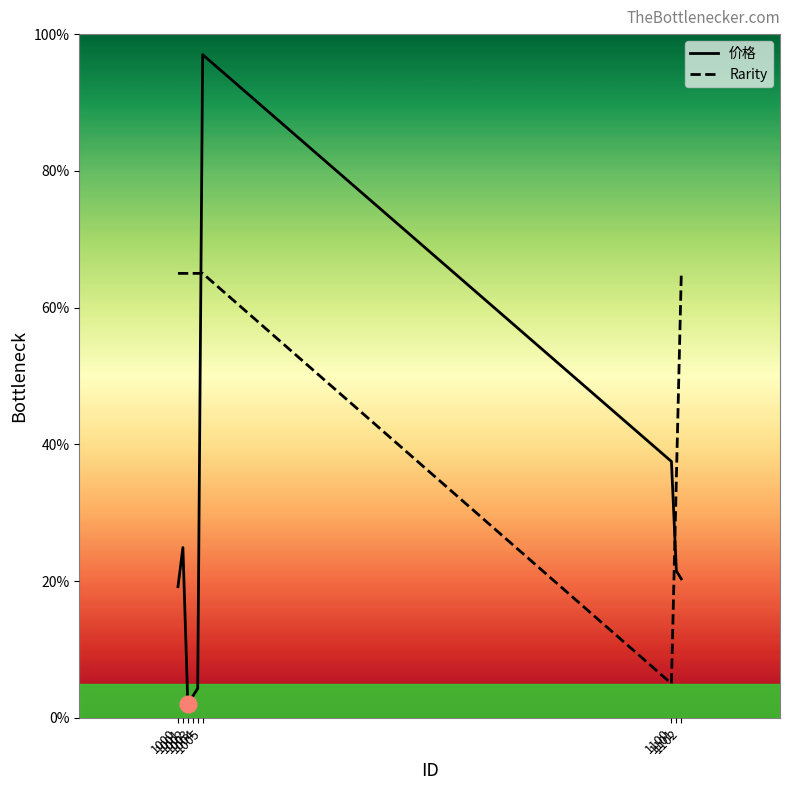

How many times do Rarity and 价格 cross each other?

2